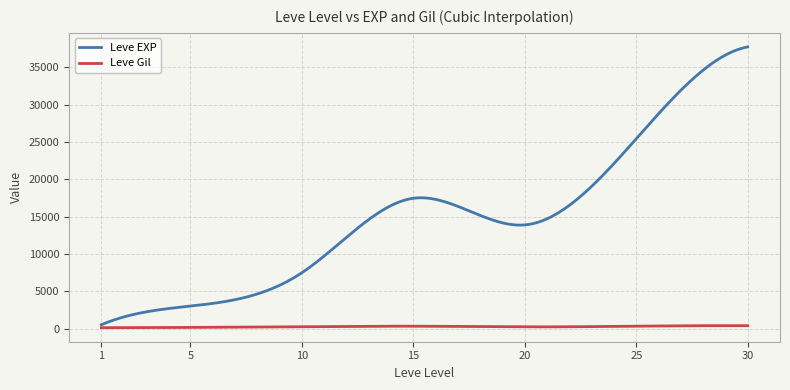

What is the maximum value for Leve EXP?

37715.0